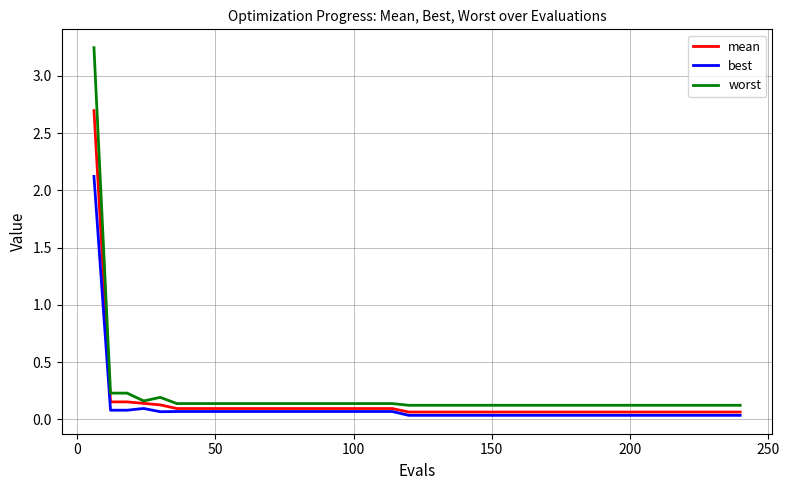

List the series in order of their peak value, lowest first.

best, mean, worst